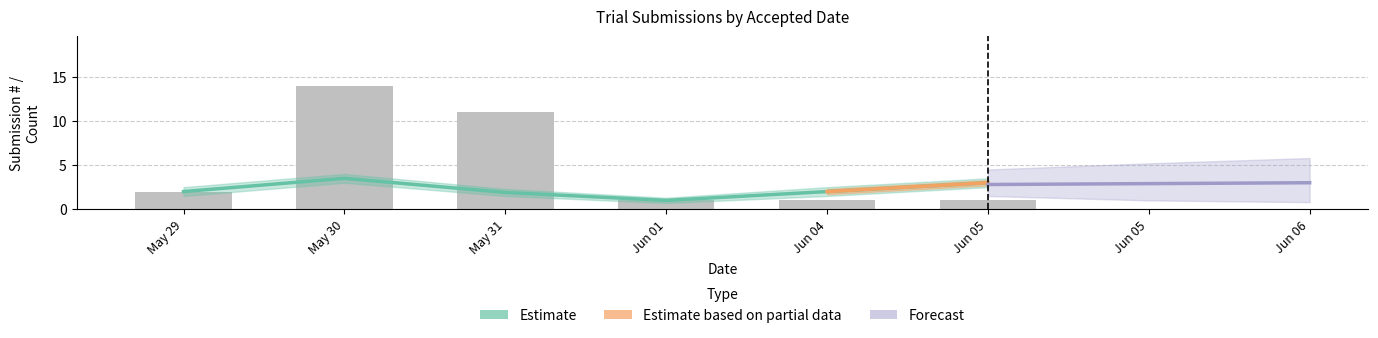

What is the label of the 4th bar from the right?

May 31